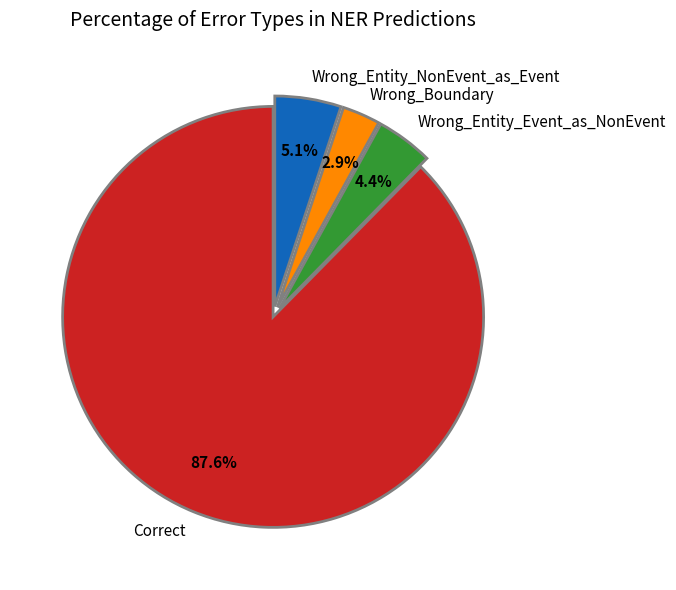

How many slices are in this pie chart?

4